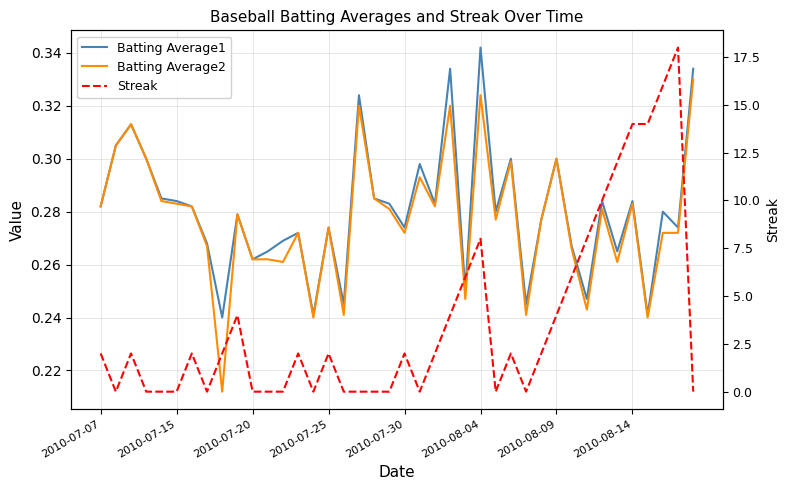

Which series has the largest total across all categories?

Streak